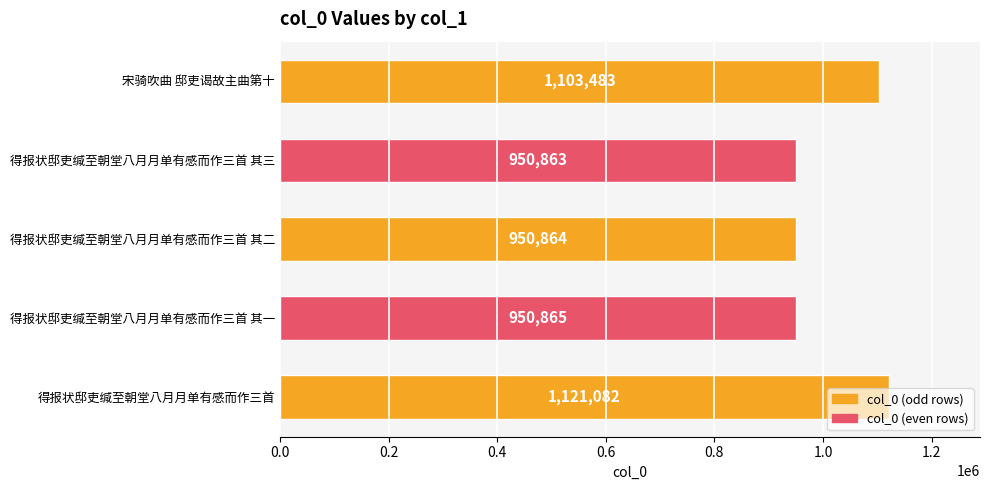

How many distinct data groups are displayed?

1